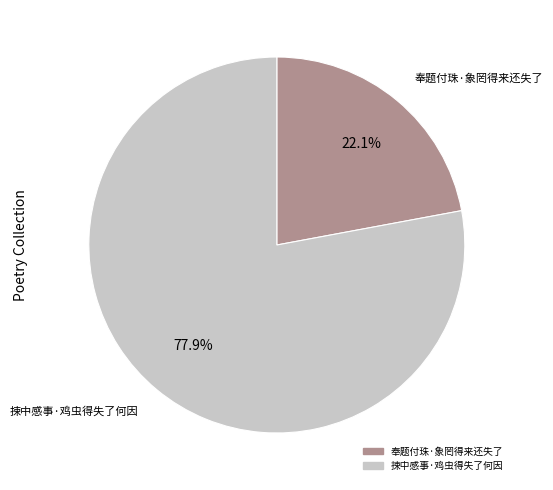

To the nearest percent, what portion does 捒中感事·鸡虫得失了何因 represent?

78%